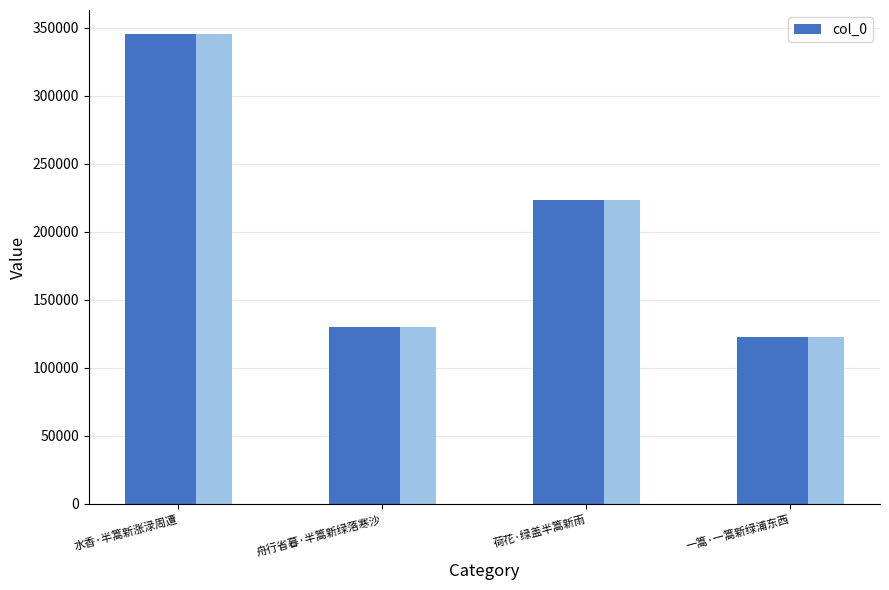

How many distinct data groups are displayed?

1